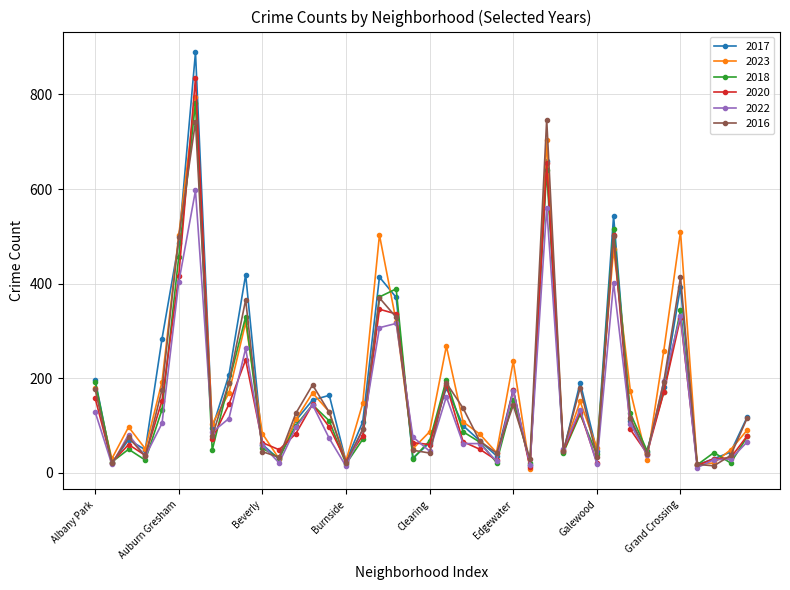

Which series has the widest spread of values?

2017